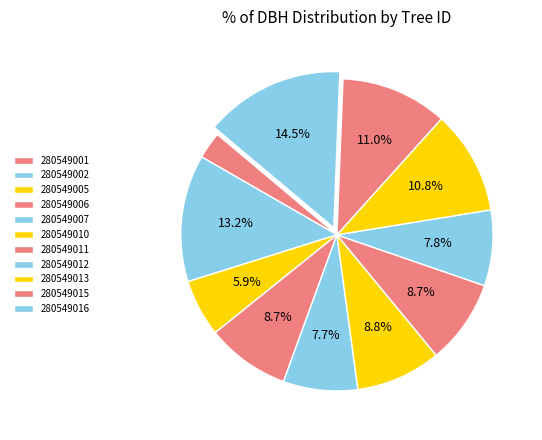

How many slices are in this pie chart?

11